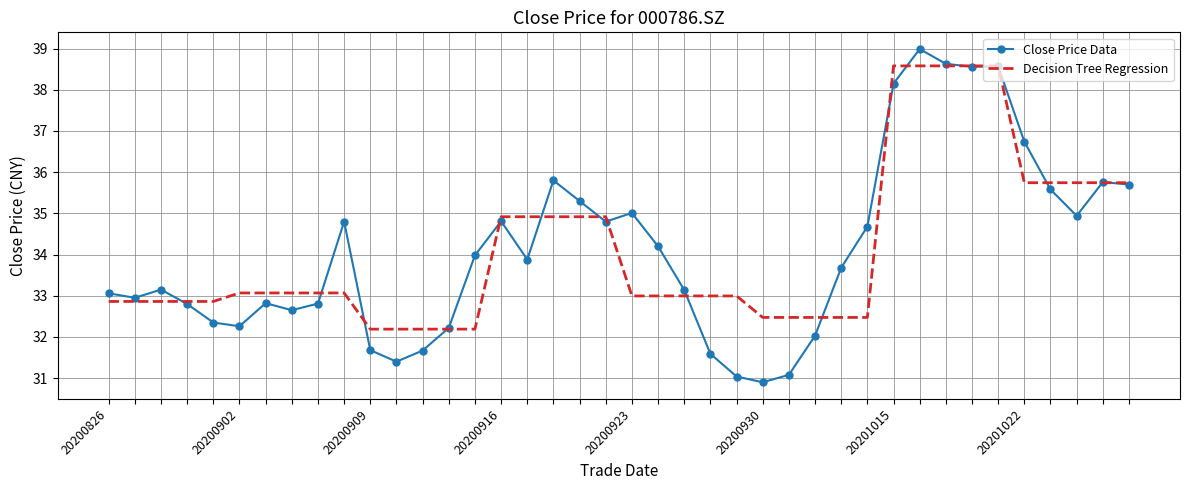

Rank the series by their maximum value, from lowest to highest.

Decision Tree Regression, Close Price Data